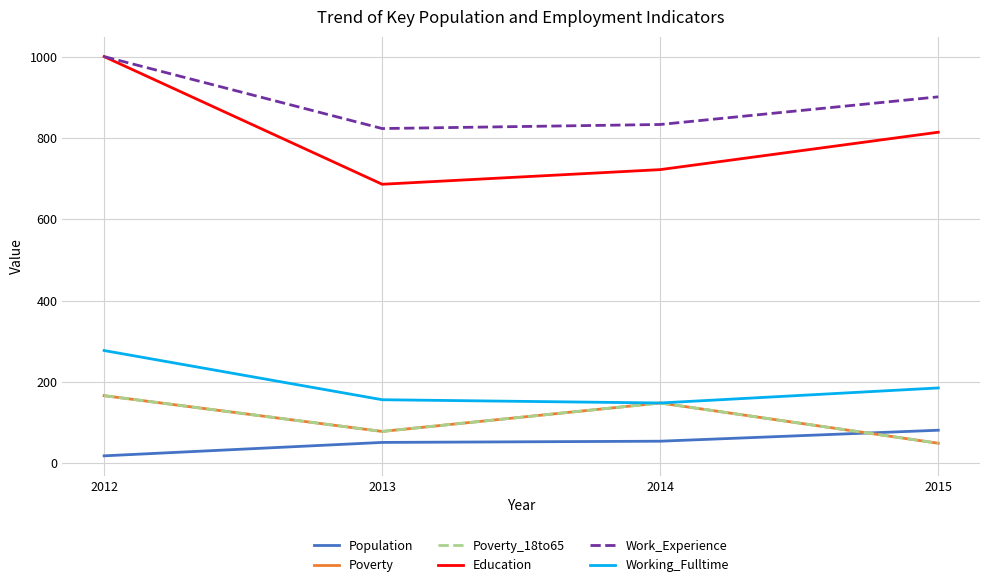

Is this an area chart (filled region under the line)?

No